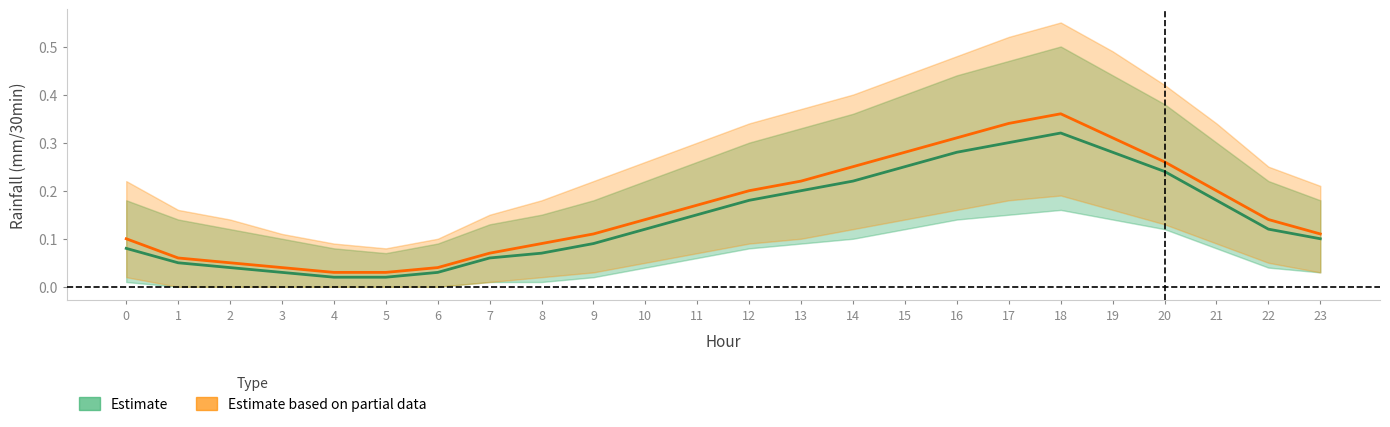

What is the value of the Estimate point at the 2nd from the left?

0.1